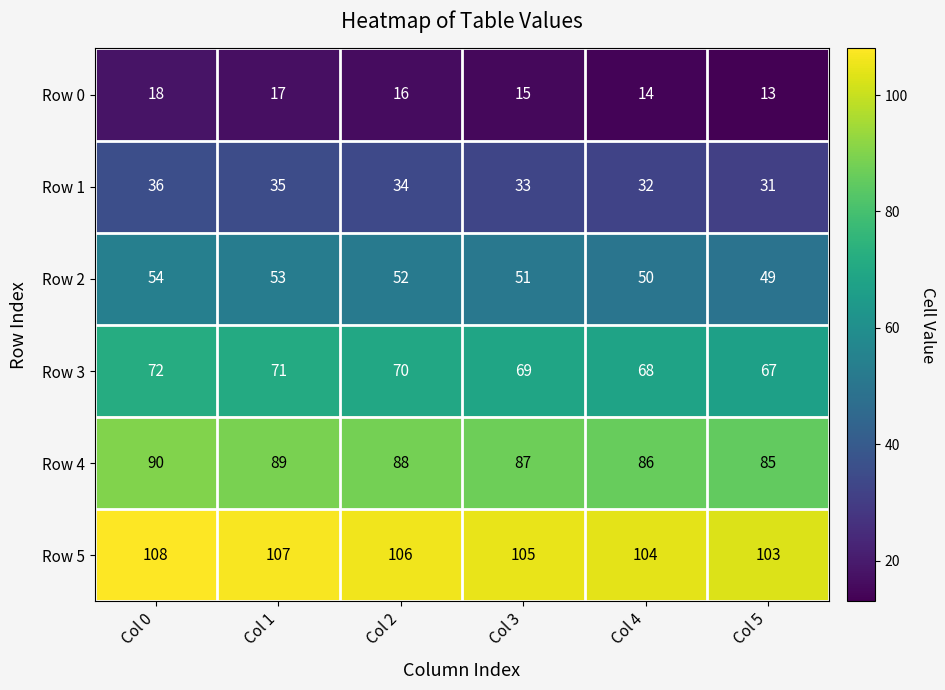

List the series in order of their peak value, lowest first.

Row 0, Row 1, Row 2, Row 3, Row 4, Row 5